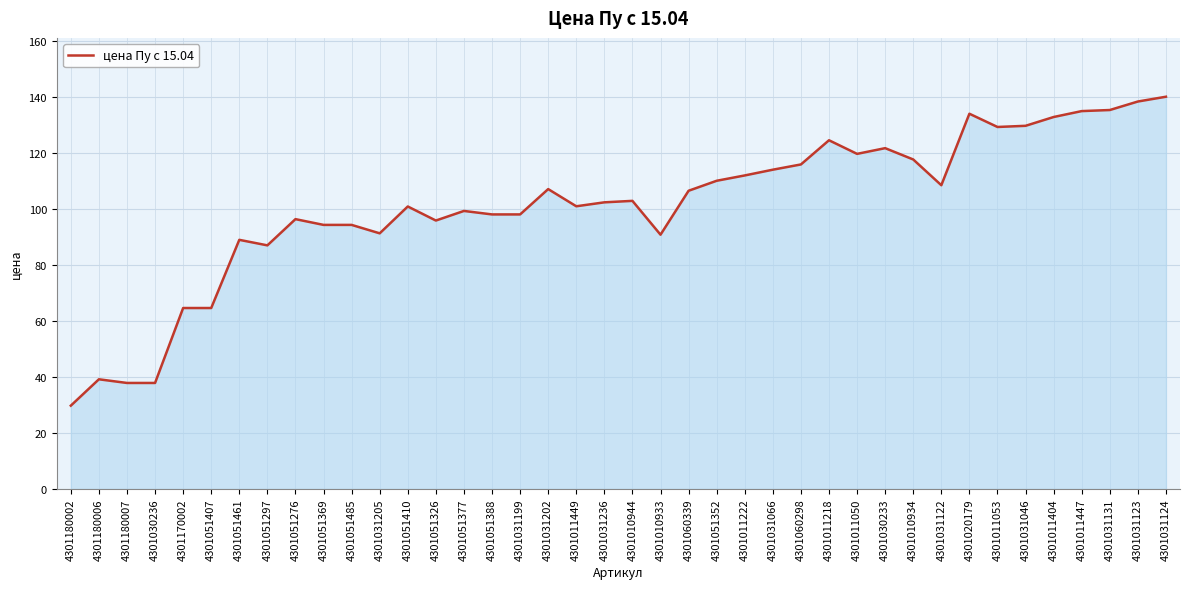

What is the approximate value at 4301011050?

119.6